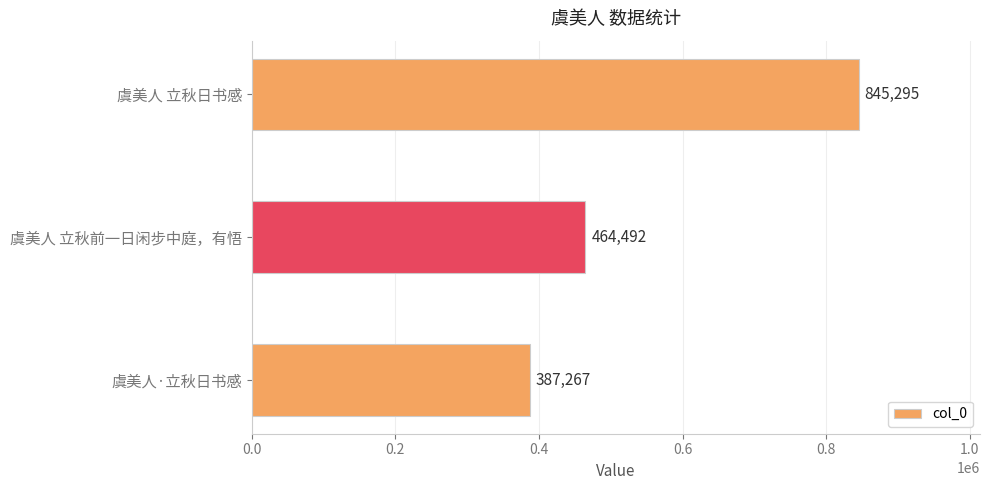

What is the approximate value at 虞美人 立秋日书感, to the nearest 10?

845300